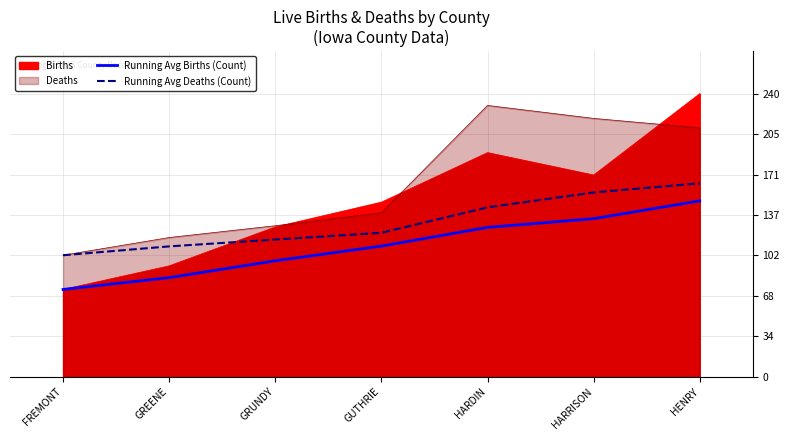

What is the label of the 4th point from the left?

GUTHRIE